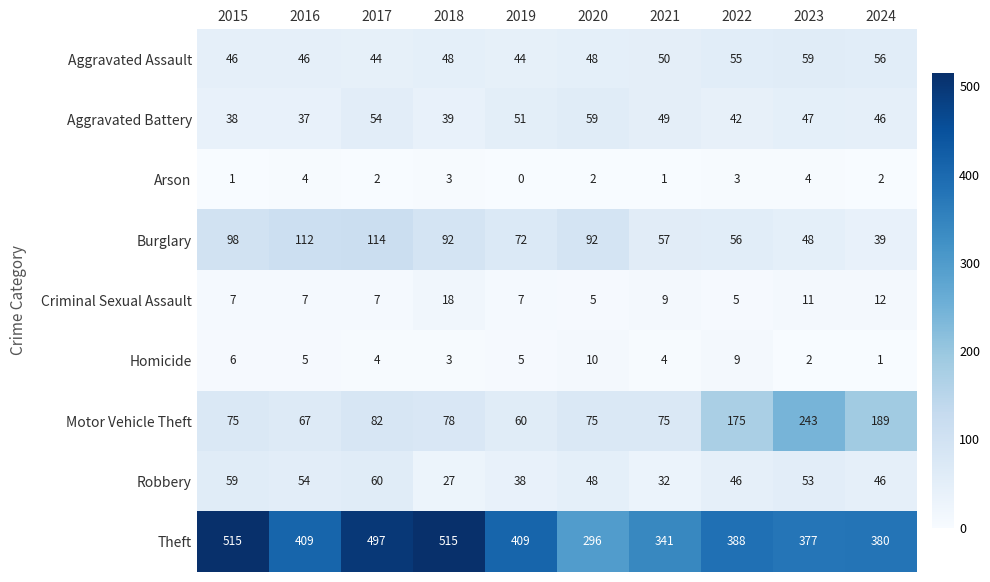

Is it true that Burglary equals 92 at 2020?

True